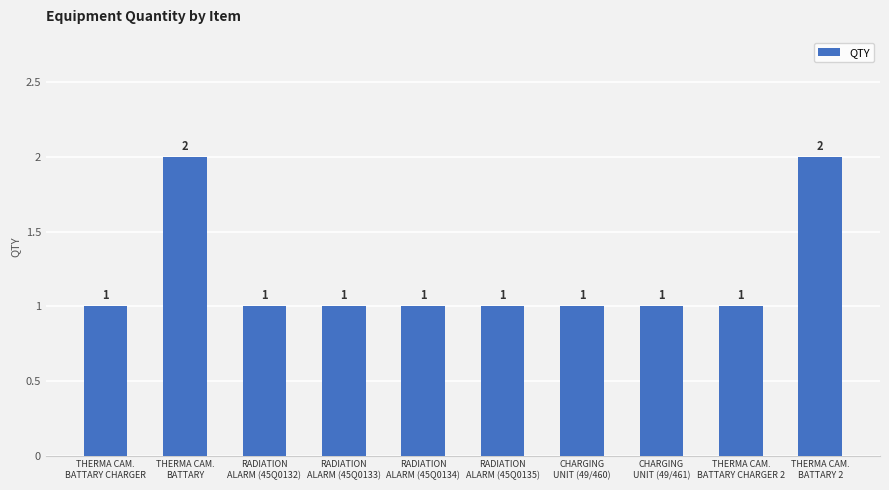

What is the change in value from RADIATION
ALARM (45Q0132) to THERMA CAM.
BATTARY 2?

+1